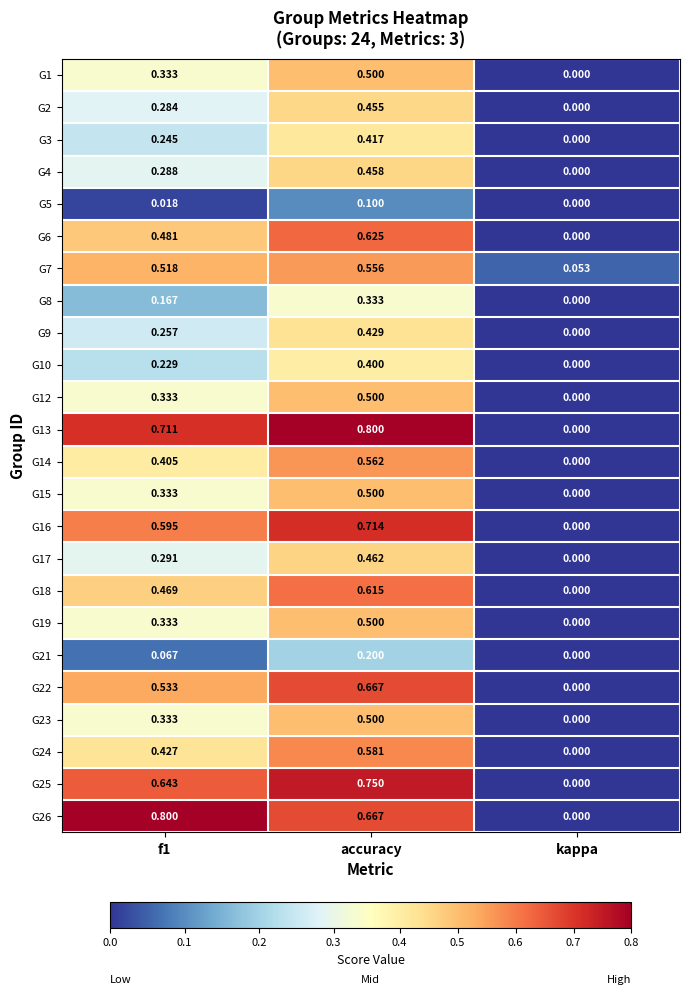

At which label is G1 closest to 0?

kappa